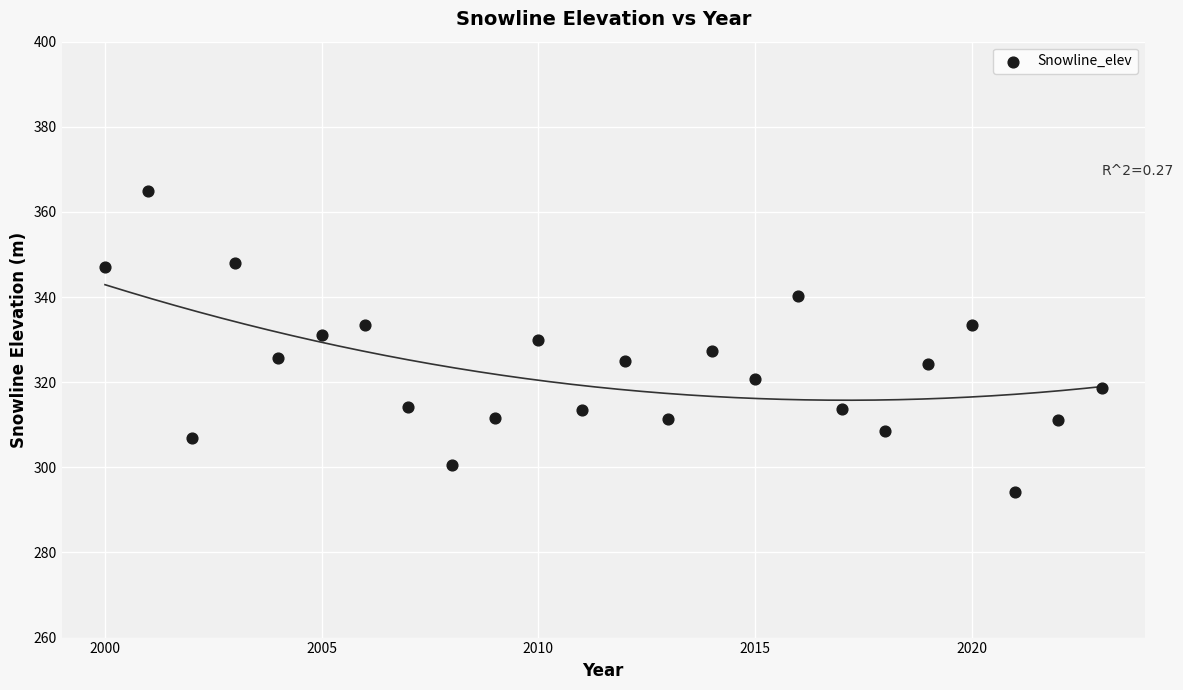

What is the range of X values (max minus min)?

23.0